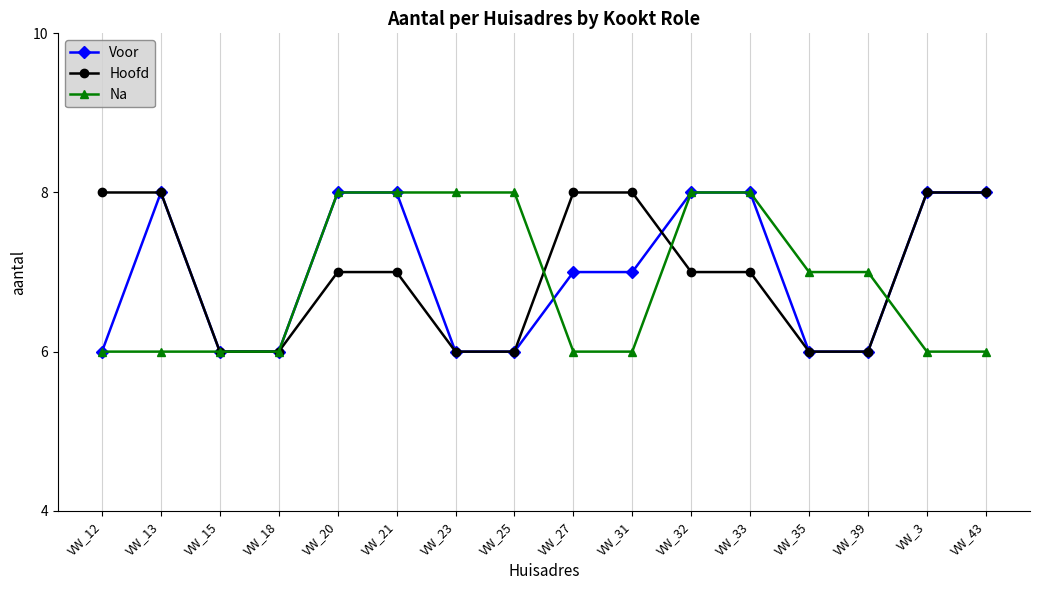

How many values in the Na series are below 7?

8